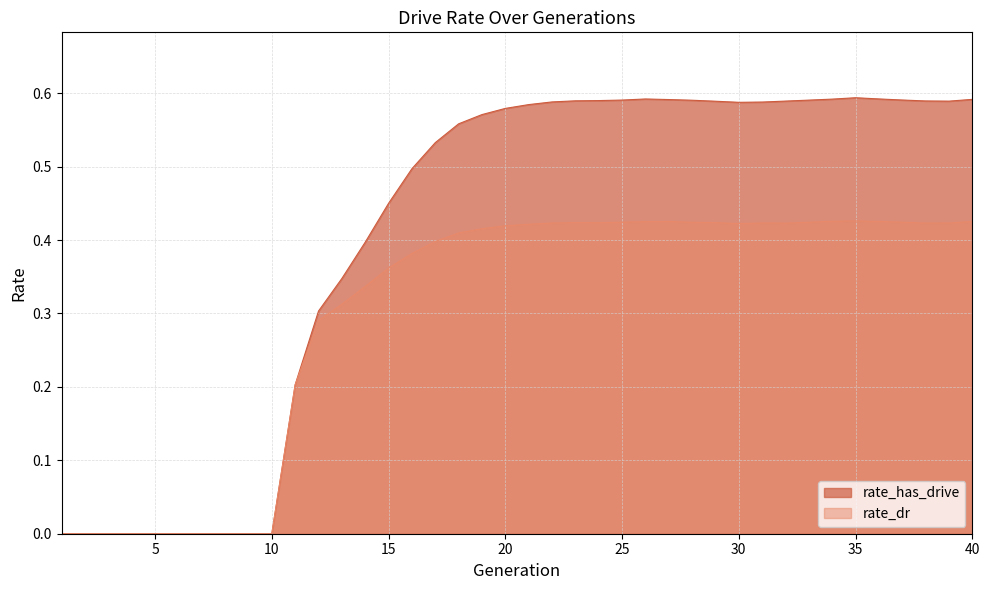

Count the rate_has_drive values in the range 0 to 1.

40